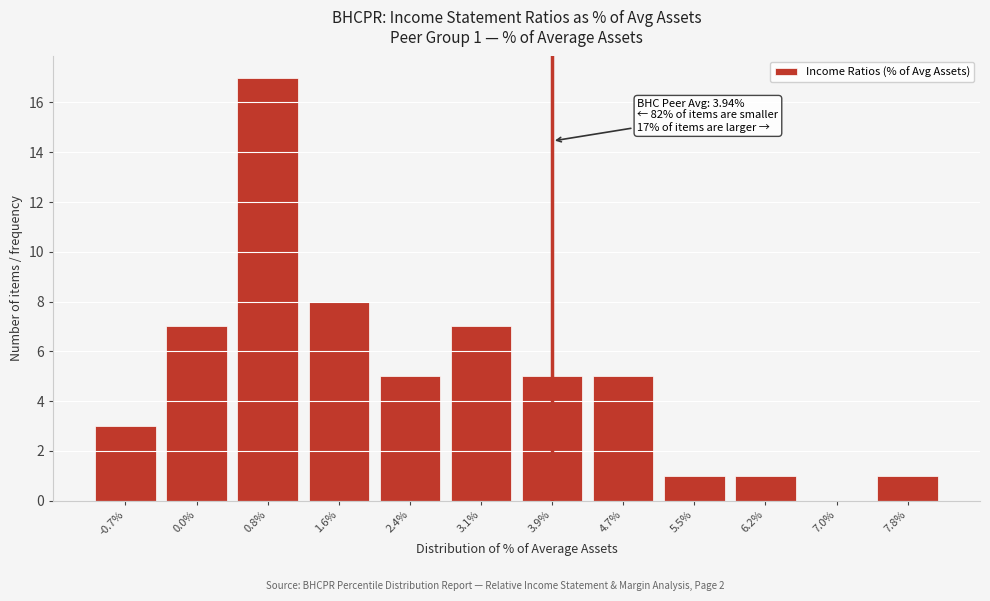

Reading right to left, list all the values displayed in this chart.

7.8%=1	7.0%=0	6.2%=1	5.5%=1	4.7%=5	3.9%=5	3.1%=7	2.4%=5	1.6%=8	0.8%=17	0.0%=7	-0.7%=3